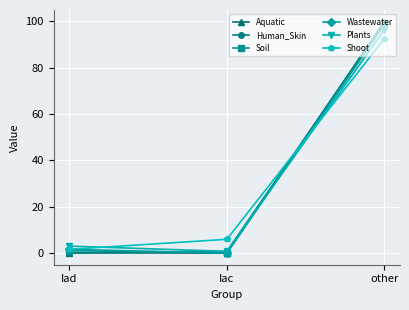

At which label does Aquatic reach its peak?

other